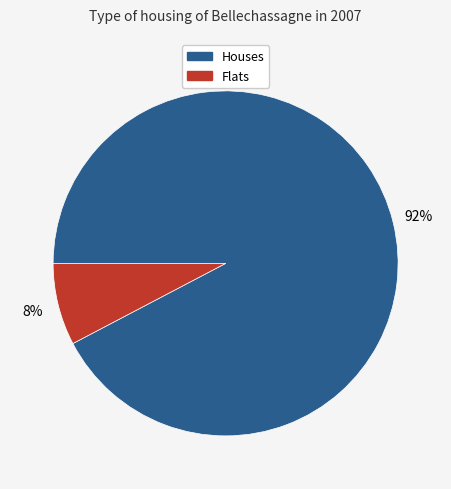

To the nearest percent, what is the average slice percentage?

50%